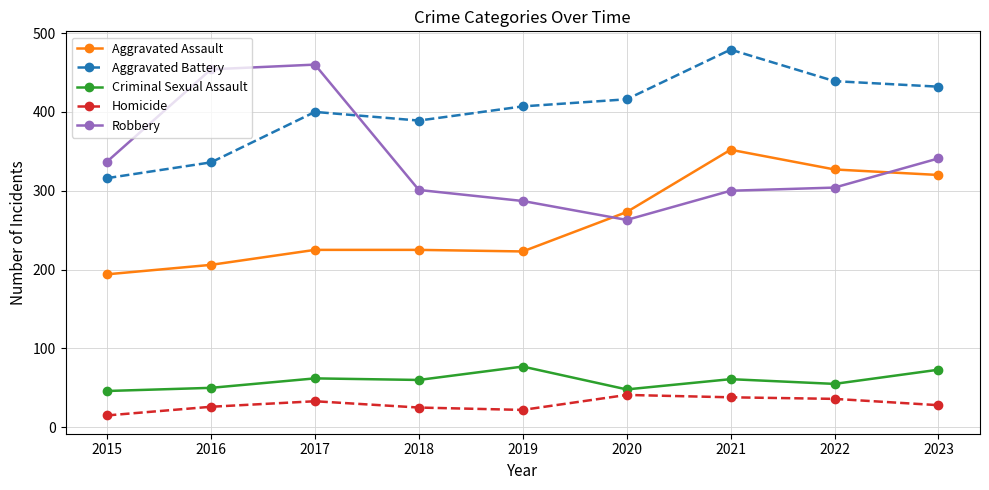

List the series in order of their peak value, lowest first.

Homicide, Criminal Sexual Assault, Aggravated Assault, Robbery, Aggravated Battery